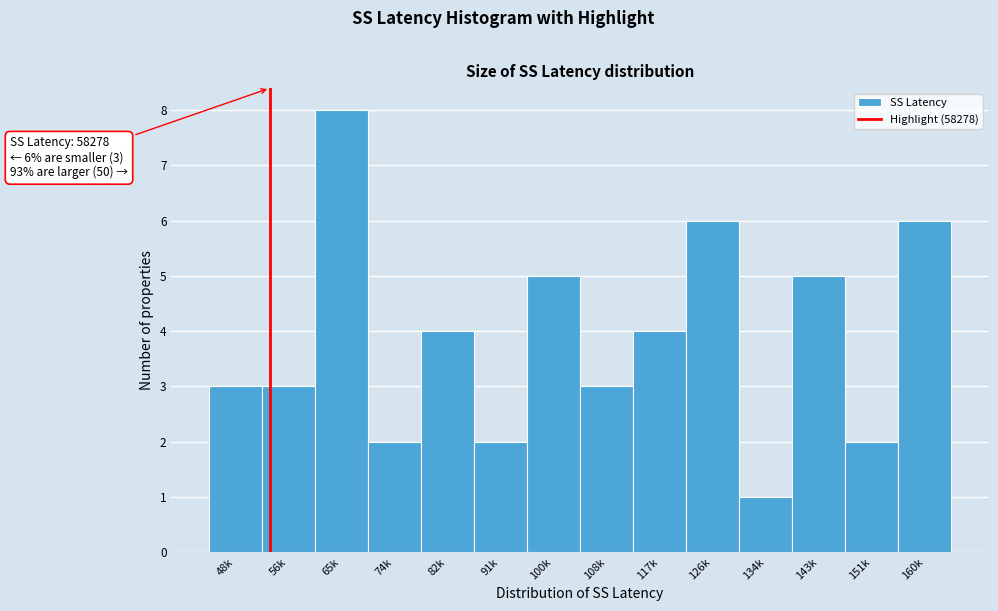

Reading right to left, extract all data points from this chart.

160k=6	151k=2	143k=5	134k=1	126k=6	117k=4	108k=3	100k=5	91k=2	82k=4	74k=2	65k=8	56k=3	48k=3